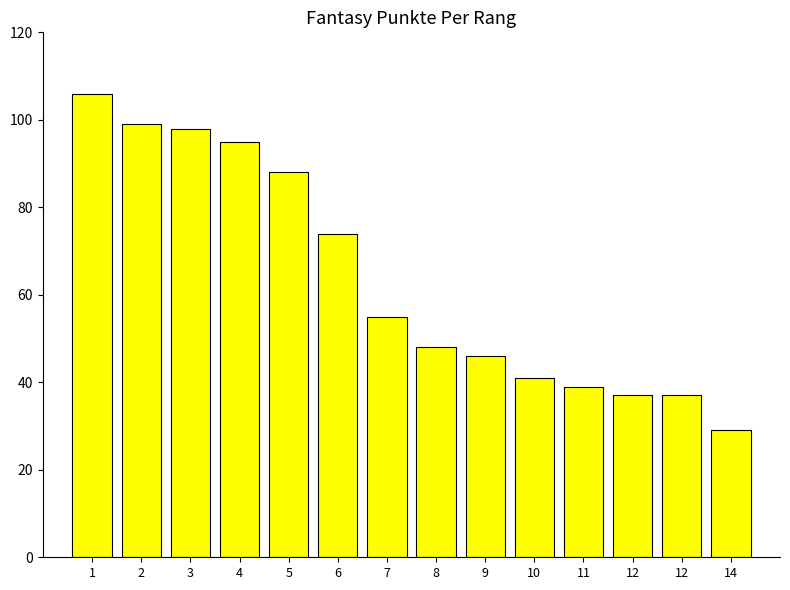

Which category has the lowest value across all series?

14